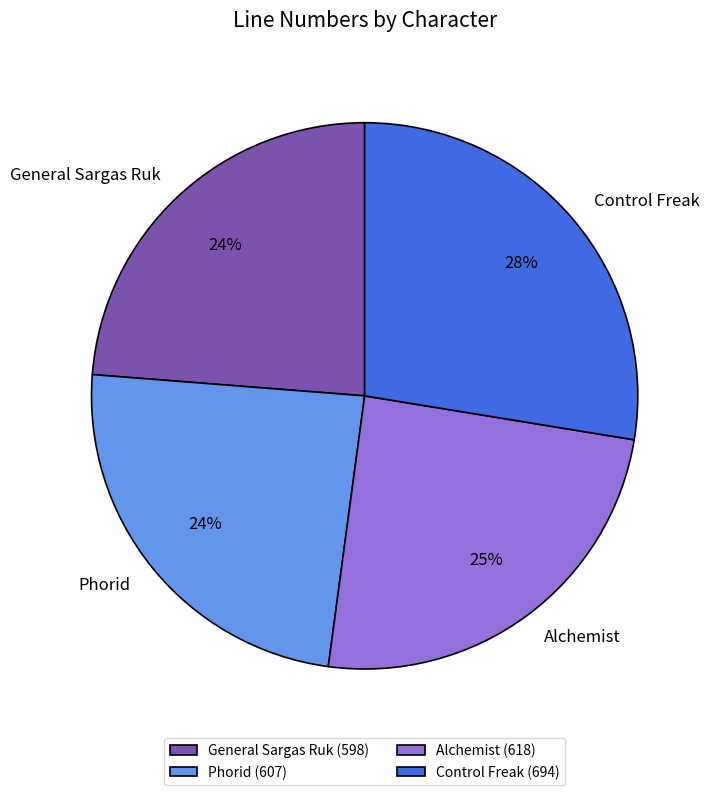

Approximately how many times larger is the value at General Sargas Ruk compared to Alchemist?

1.0